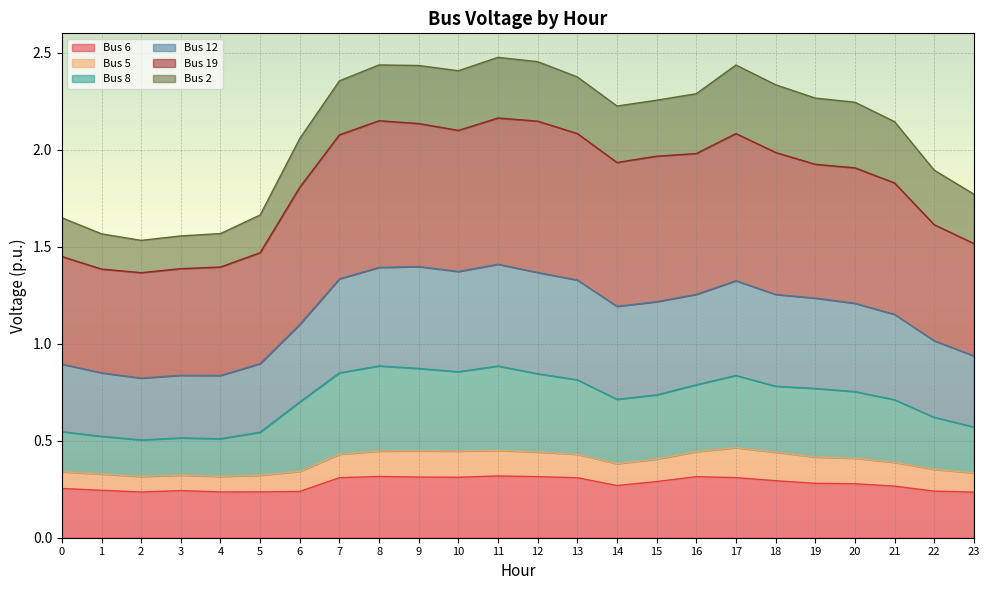

The Bus 12 series shows 0.3 at 14. True or false?

False